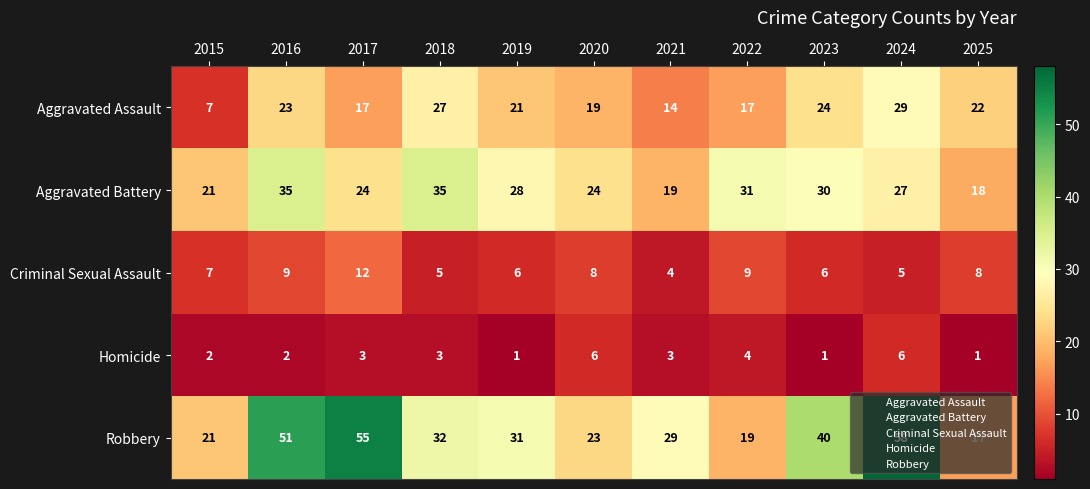

Read the Aggravated Battery value at 2025, to the nearest 10.

20